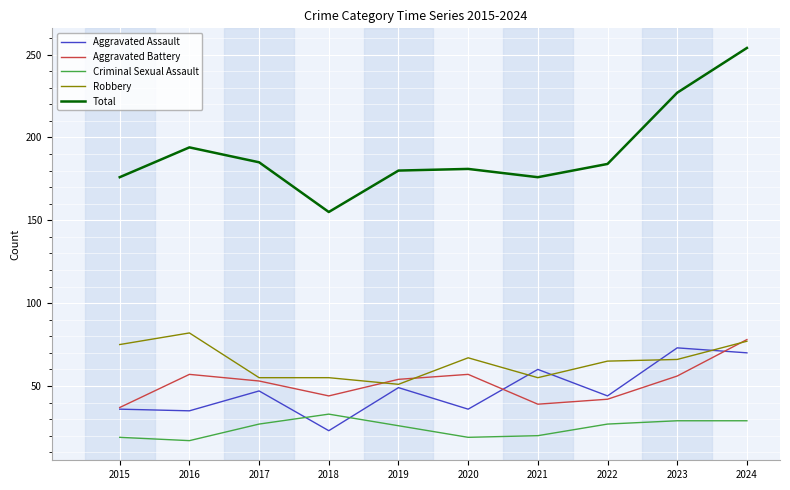

What is the sum of all Aggravated Battery values?

517